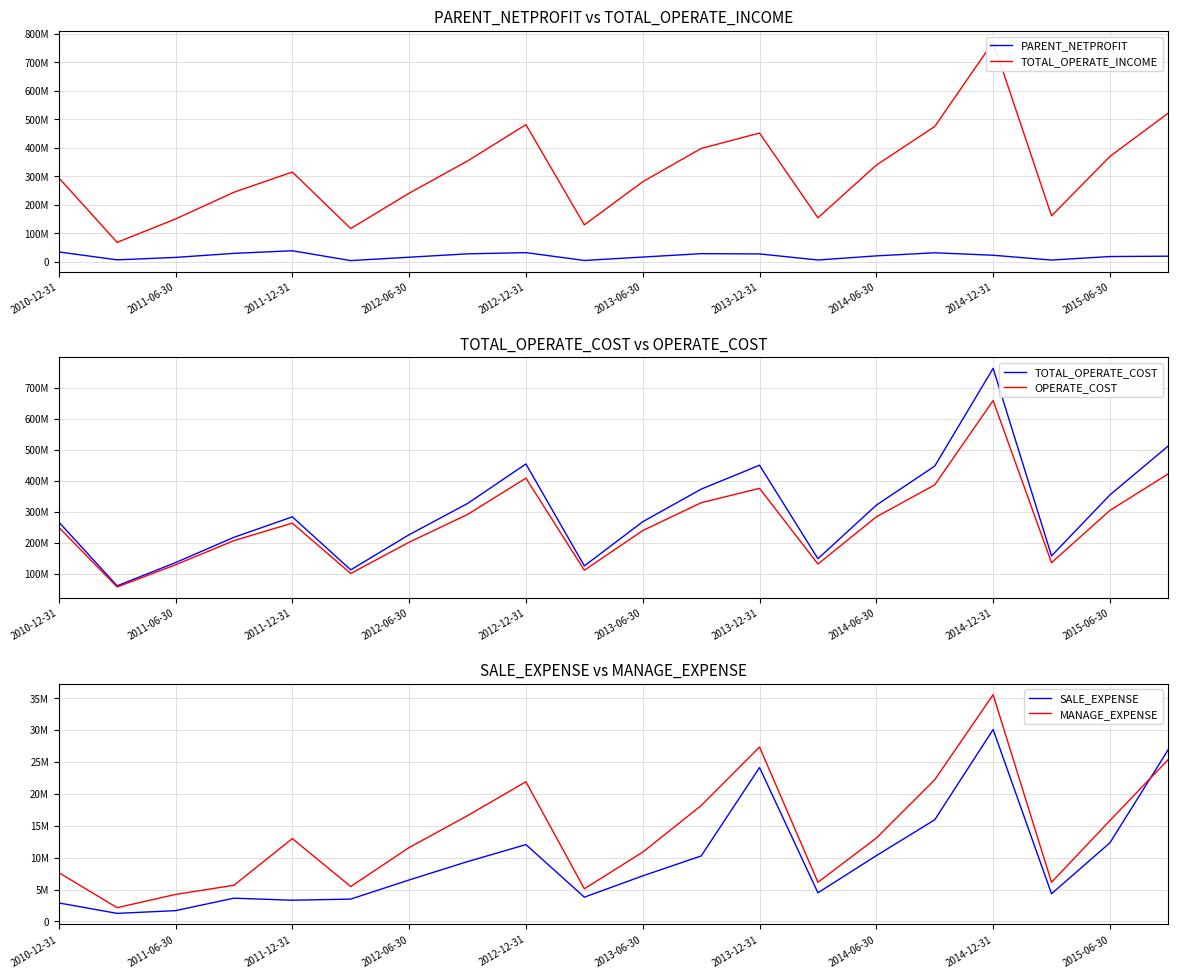

In OPERATE_COST, how many points are lower than both neighbors (excluding endpoints)?

5